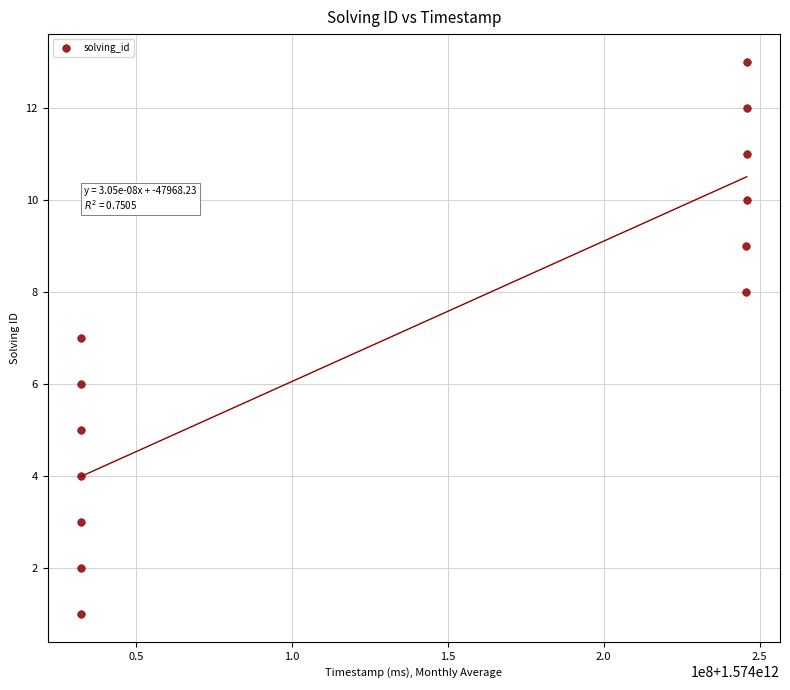

What is the range of Y values (max minus min)?

12